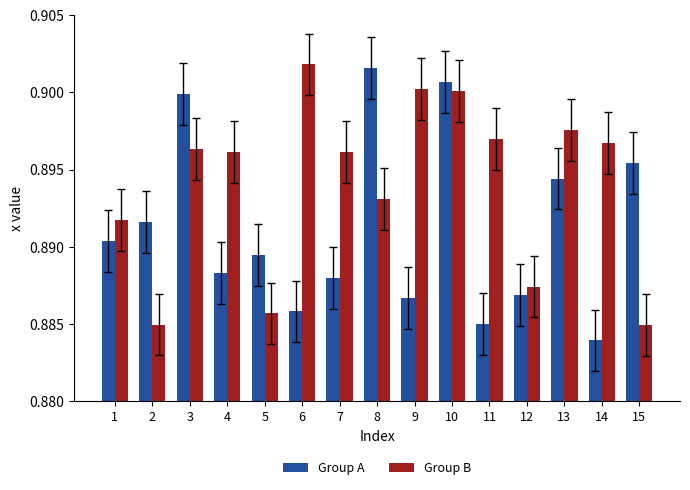

How many Group B values are between 0 and 1?

15